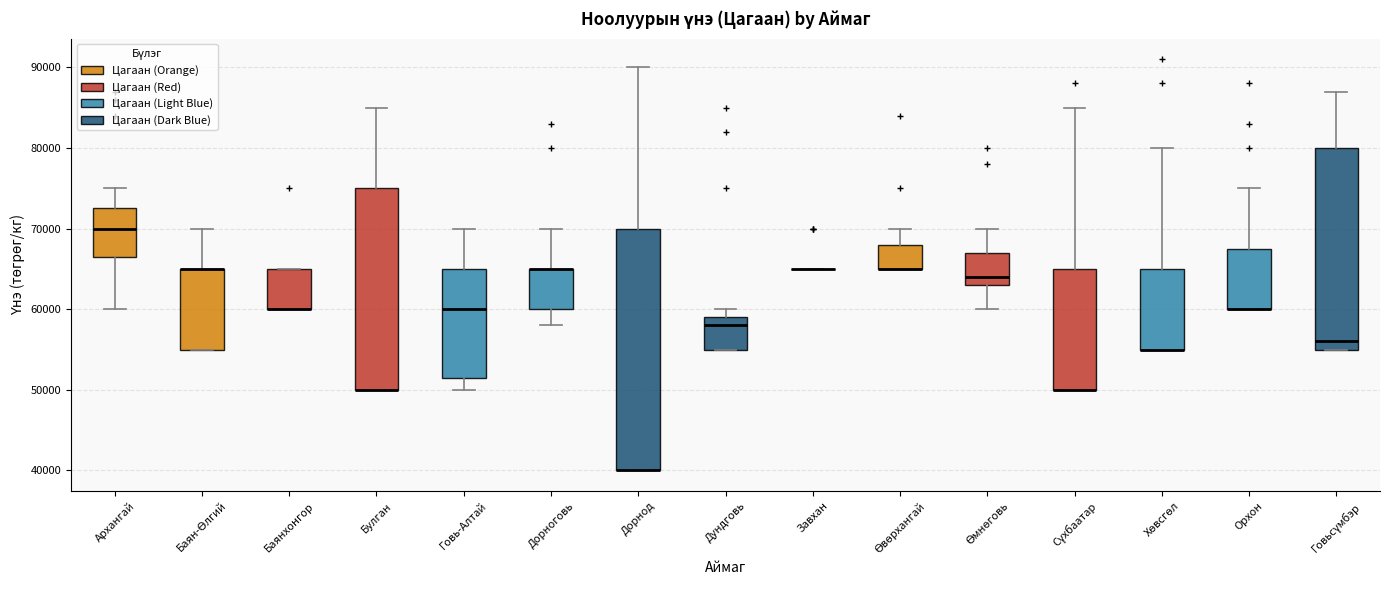

Which box is the tallest, from its lower edge to its upper edge?

Дорнод